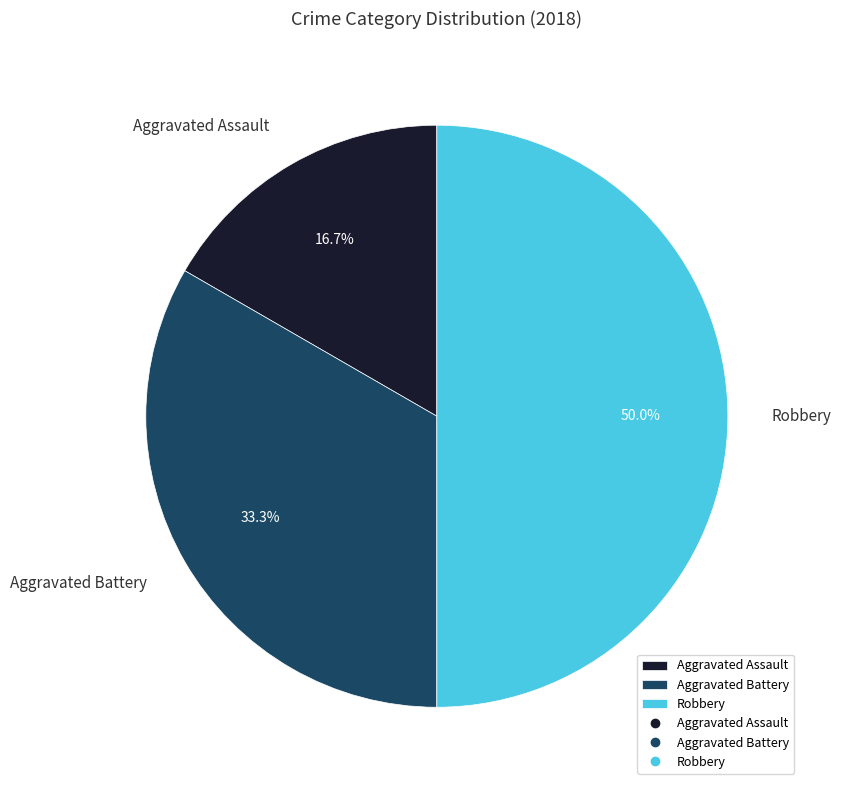

The Aggravated Battery slice represents 33% of the pie. True or false?

True